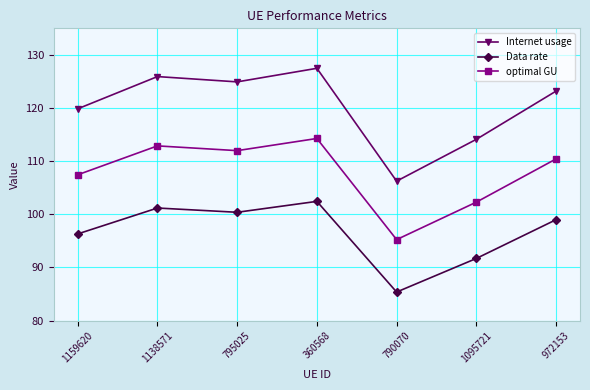

Reading left to right, list all the values displayed in this chart.

Internet usage: 119.9	125.9	124.9	127.5	106.2	114.1	123.2
Data rate: 96.3	101.2	100.4	102.4	85.4	91.7	99.0
optimal GU: 107.4	112.9	112.0	114.3	95.2	102.3	110.4